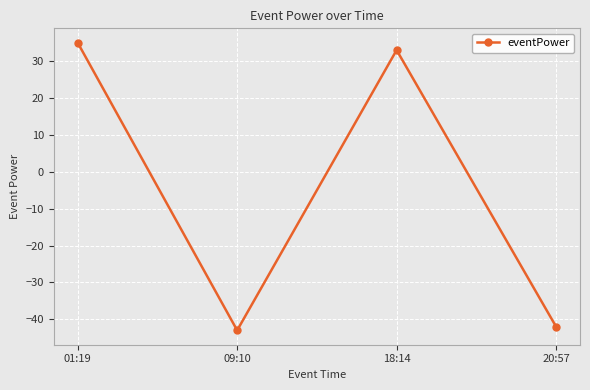

Is it true that the value at 20:57 is -56?

False